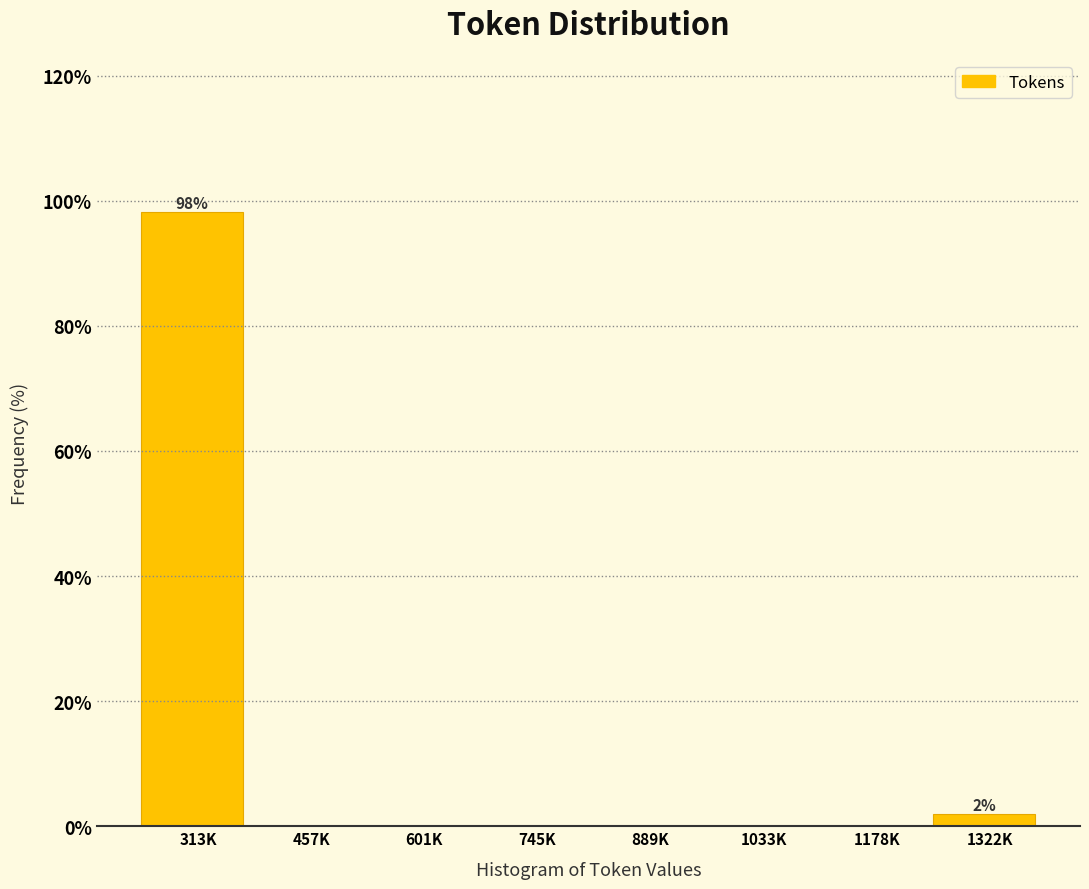

Reading left to right, transcribe all the data shown in this chart.

313K=98.1	457K=0.0	601K=0.0	745K=0.0	889K=0.0	1033K=0.0	1178K=0.0	1322K=1.9